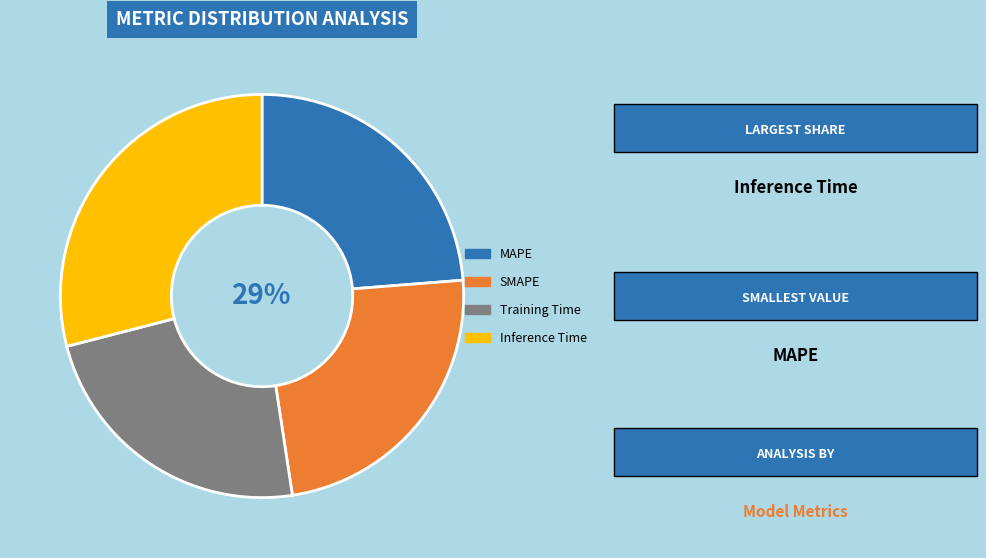

Between SMAPE and Training Time, which is larger?

SMAPE